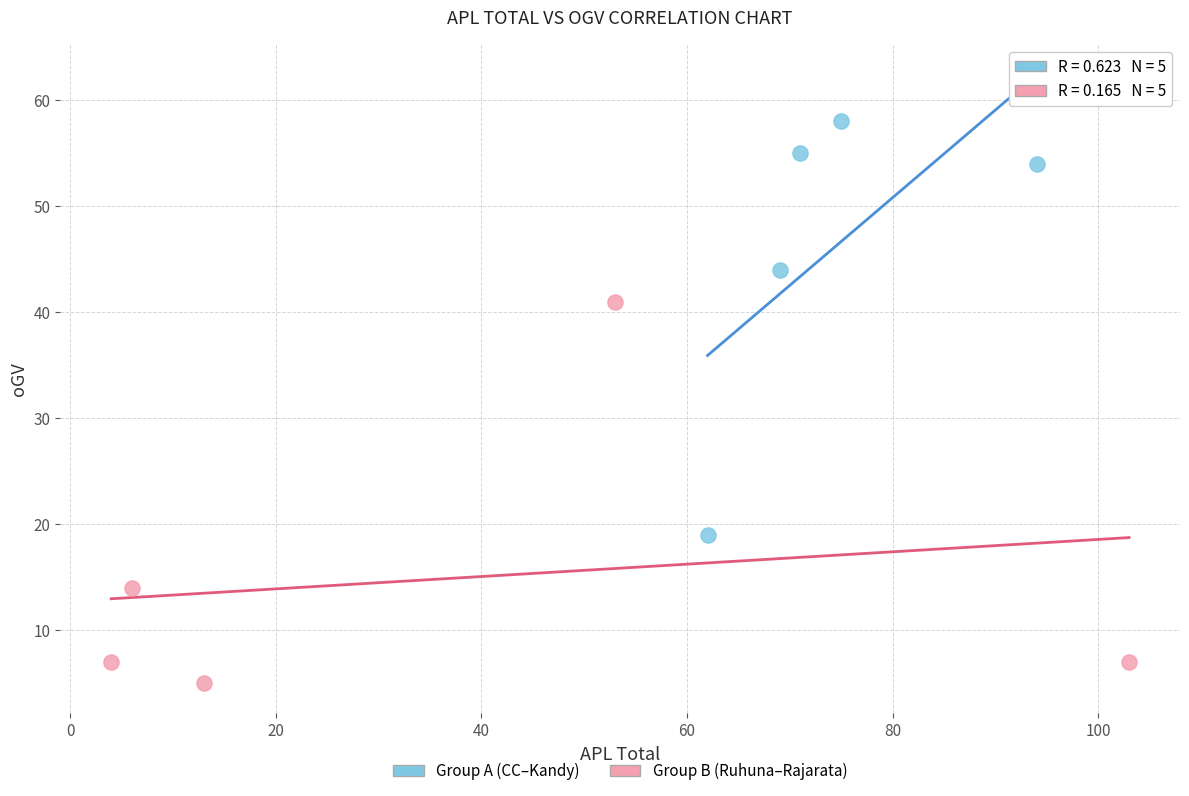

Which series has the largest Y range (max minus min)?

Group A (CC–Kandy)